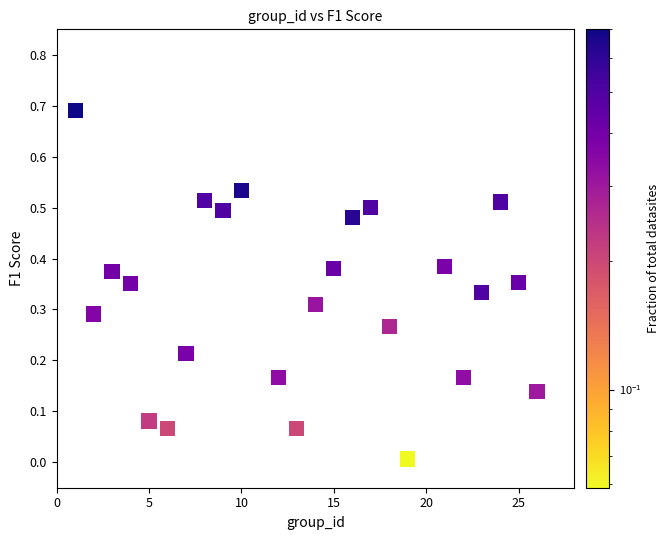

What is the range of X values (max minus min)?

25.0